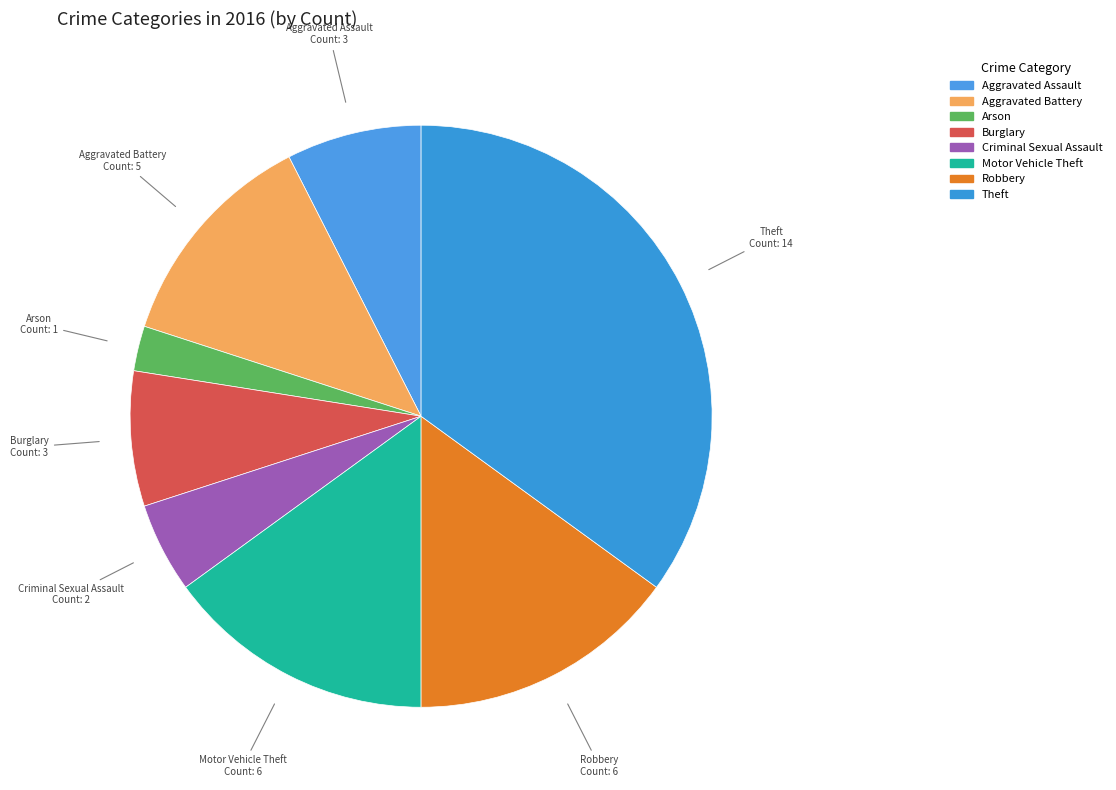

Do Motor Vehicle Theft and Robbery together represent more than half of the pie?

No